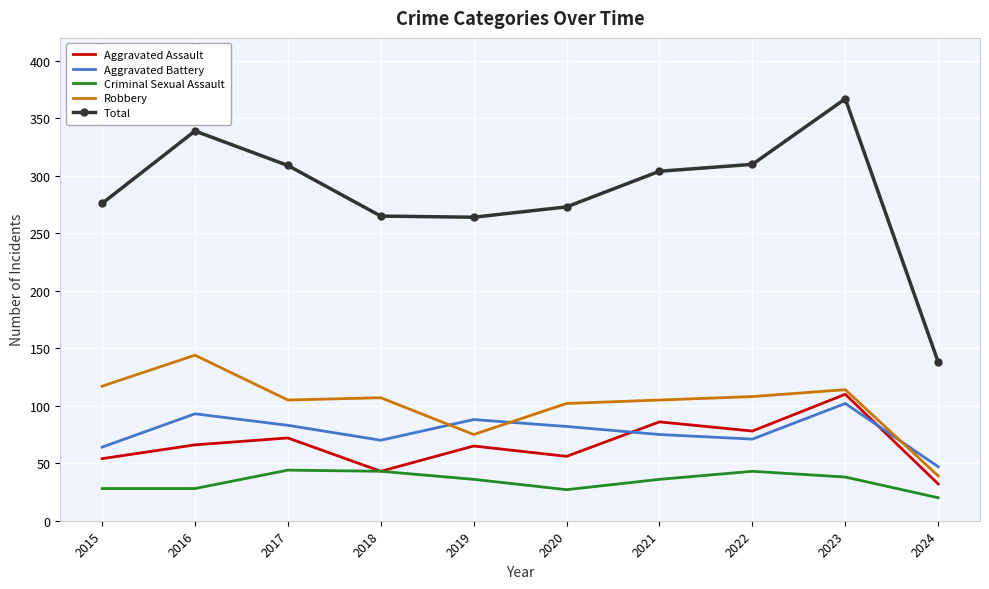

What value does the Criminal Sexual Assault series have at 2015, to the nearest 10?

30